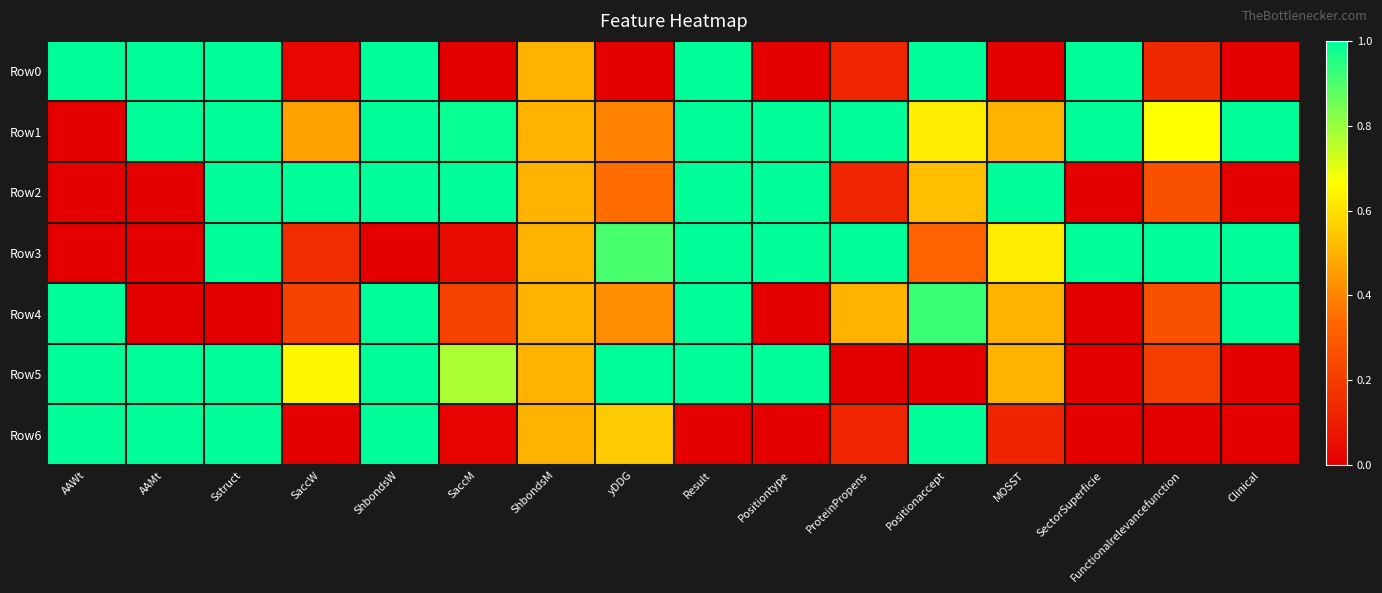

At how many categories does at least one series exceed 0?

16